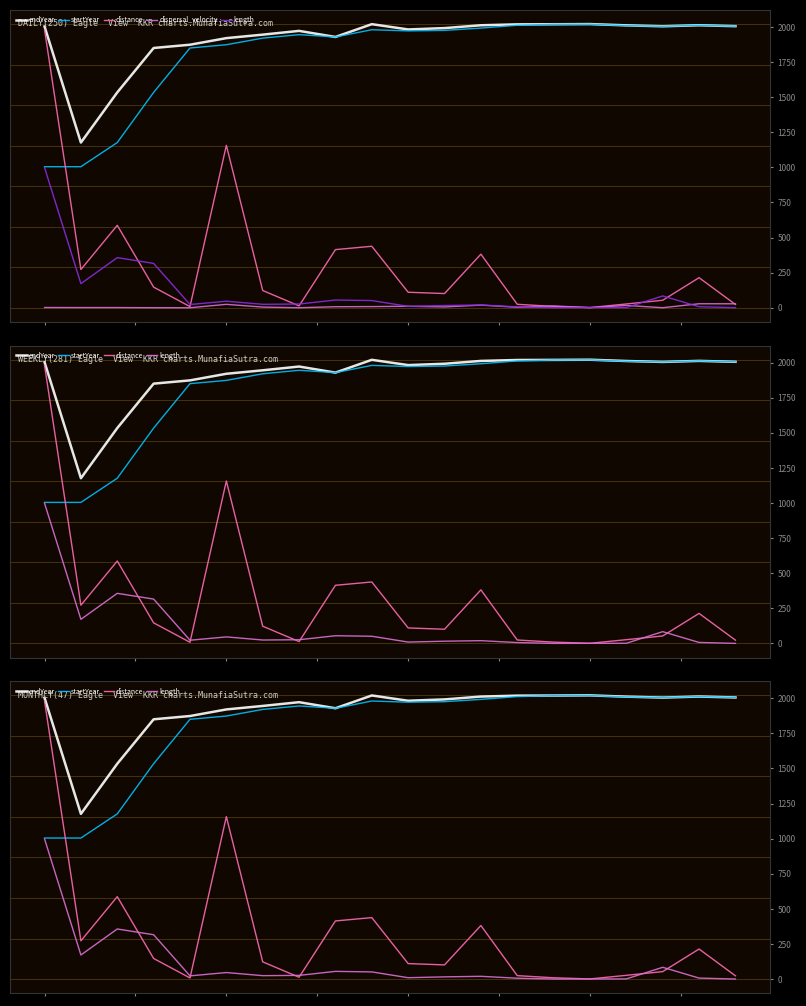

What is the value of the dispersal_velocity point at the 3rd from the left?

1.6